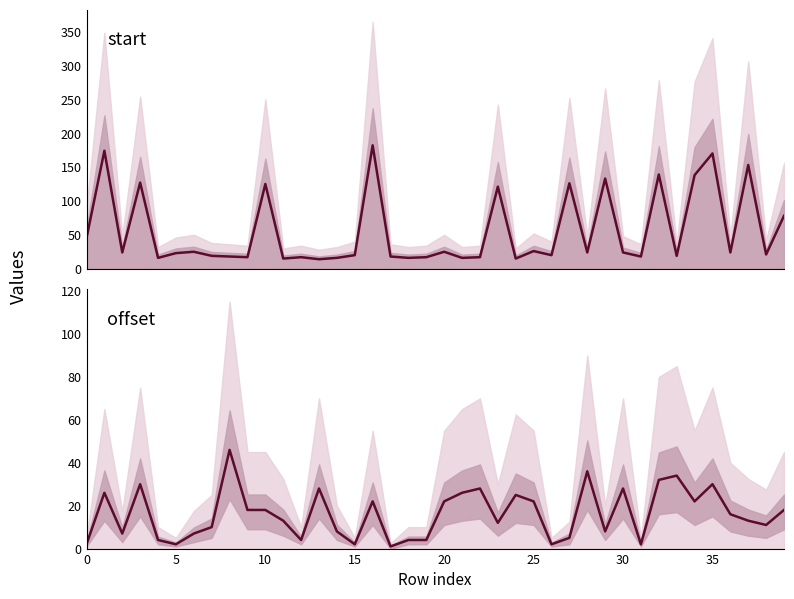

Which series has the largest total across all categories?

start